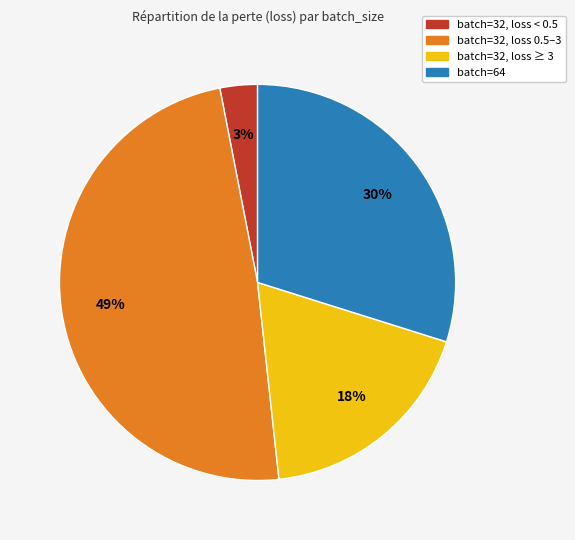

To the nearest percent, what is the average slice percentage?

25%